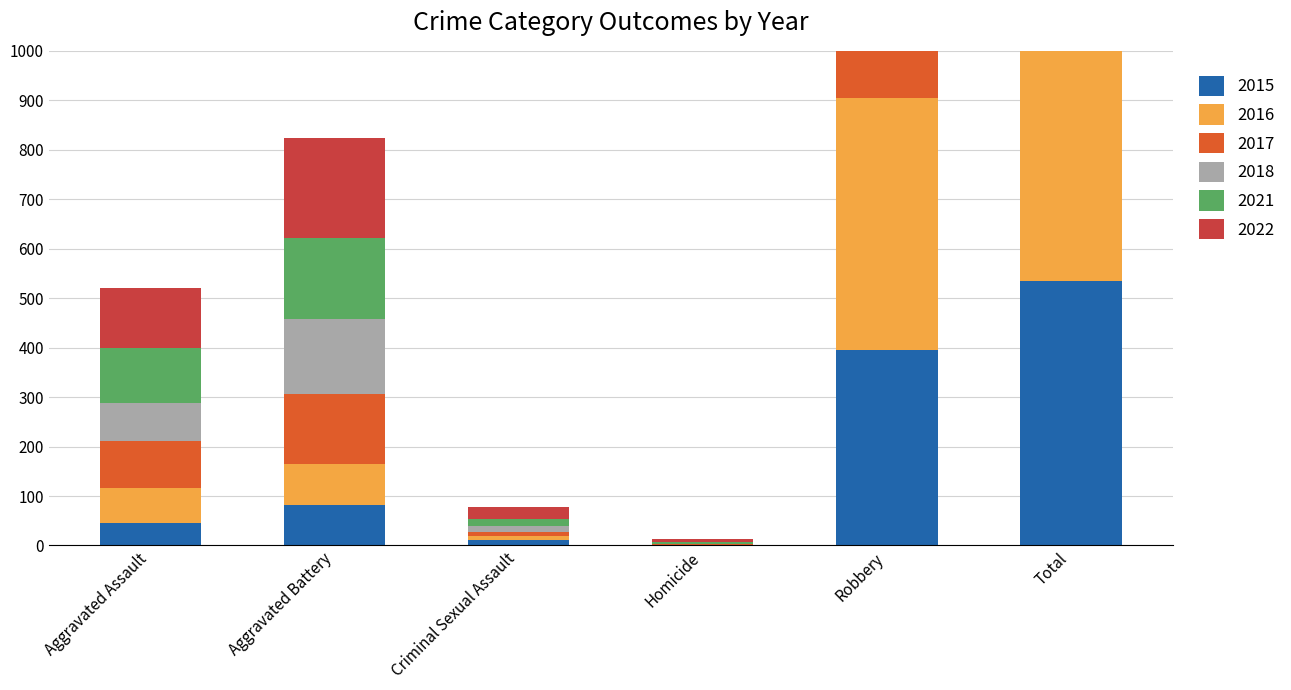

Is it true that 2017 equals 95 at Aggravated Assault?

True